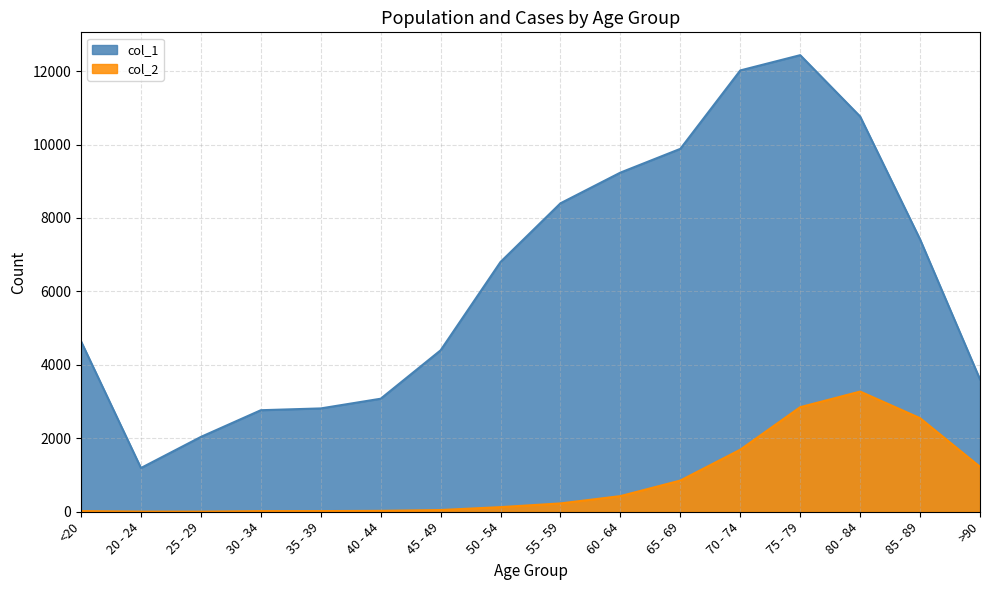

What is the difference between the col_1 values at 60 - 64 and 85 - 89?

1819